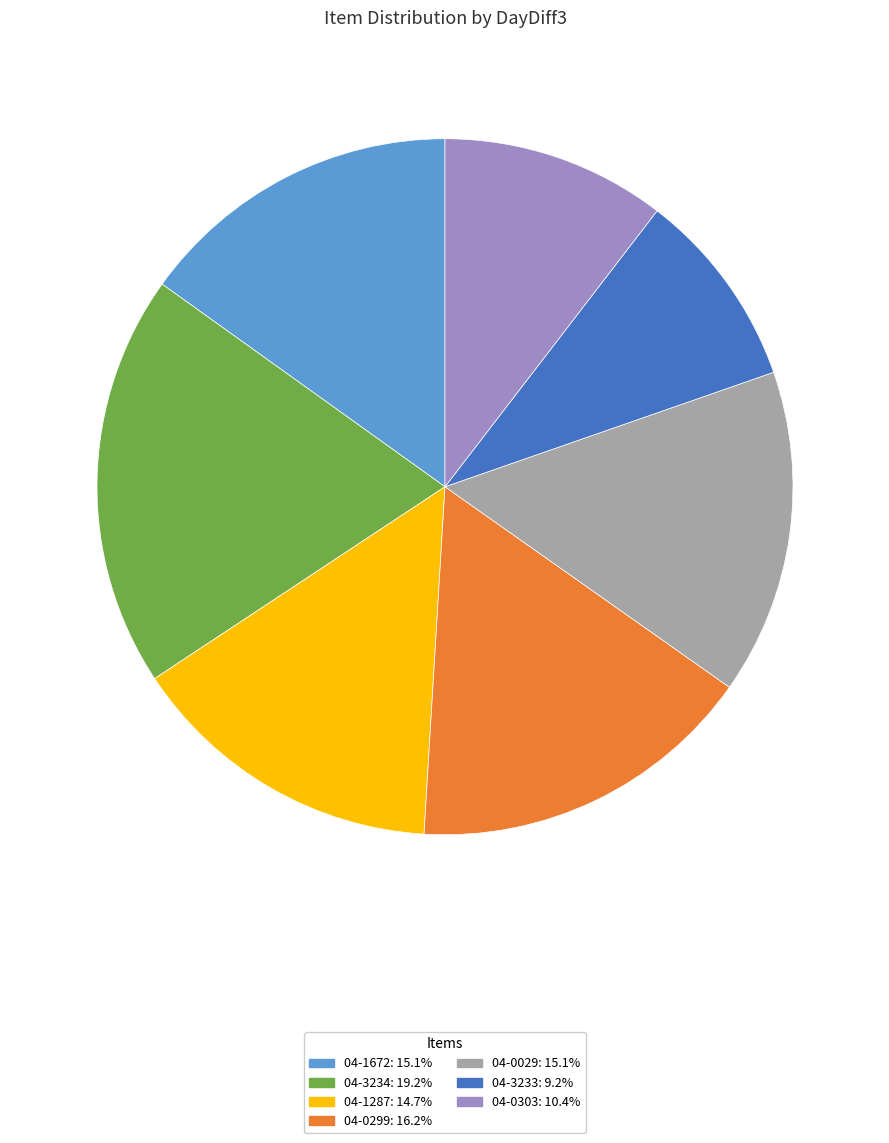

Which slice is the smallest?

04-3233